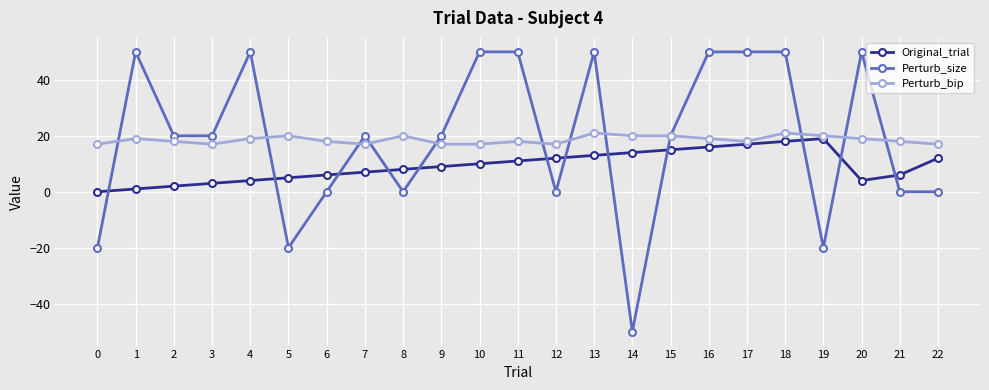

True or false: Perturb_size has a value of -50 at 14.

True